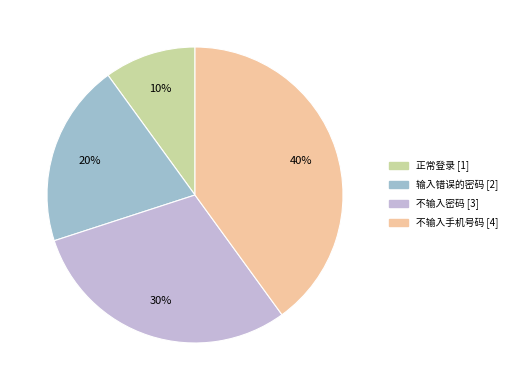

How many slices are in this pie chart?

4